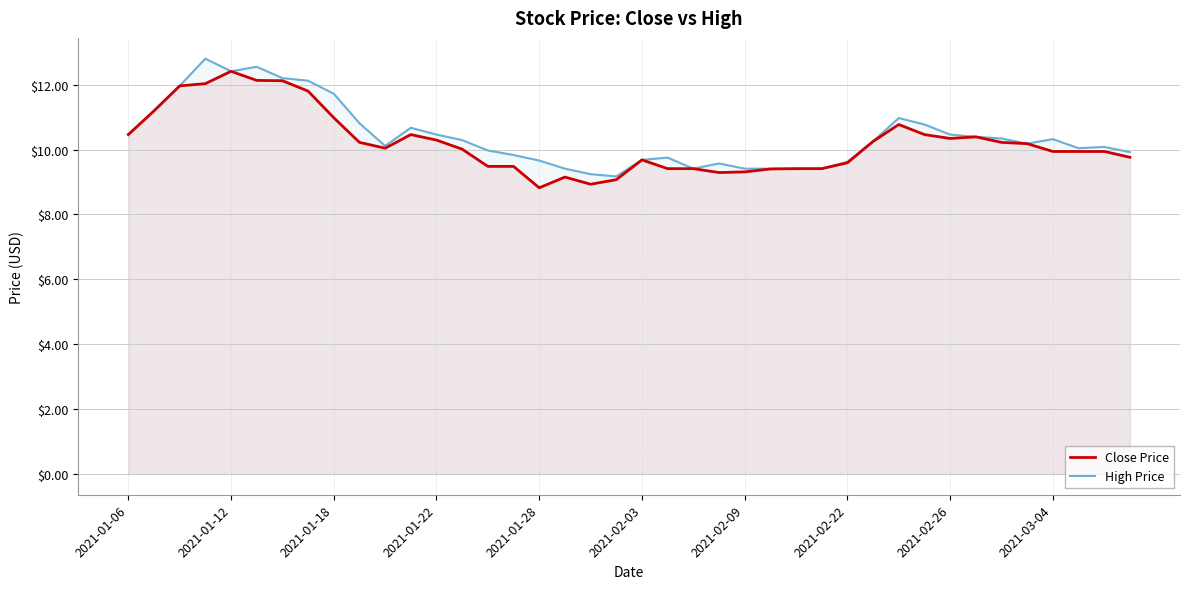

Is the value of High Price at 2021-01-06 greater than the value of Close Price at 2021-03-04?

Yes